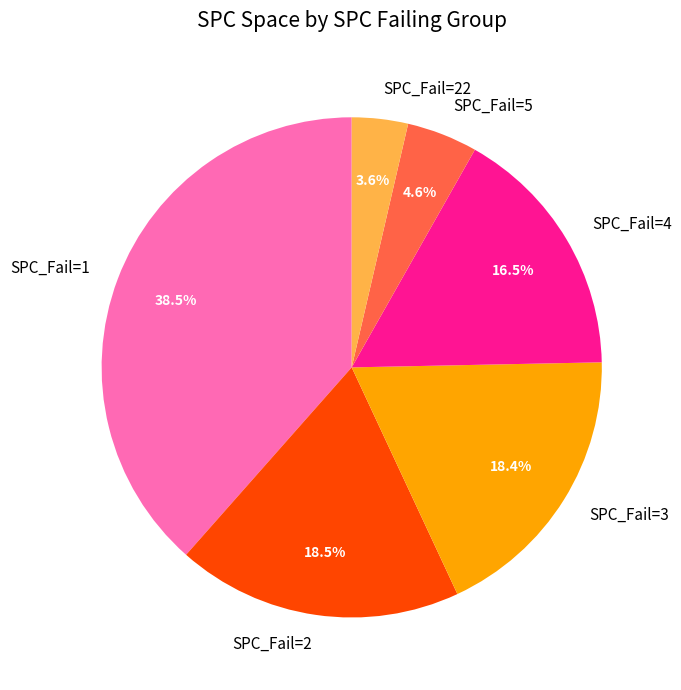

Is there any slice that represents more than half of the pie?

No